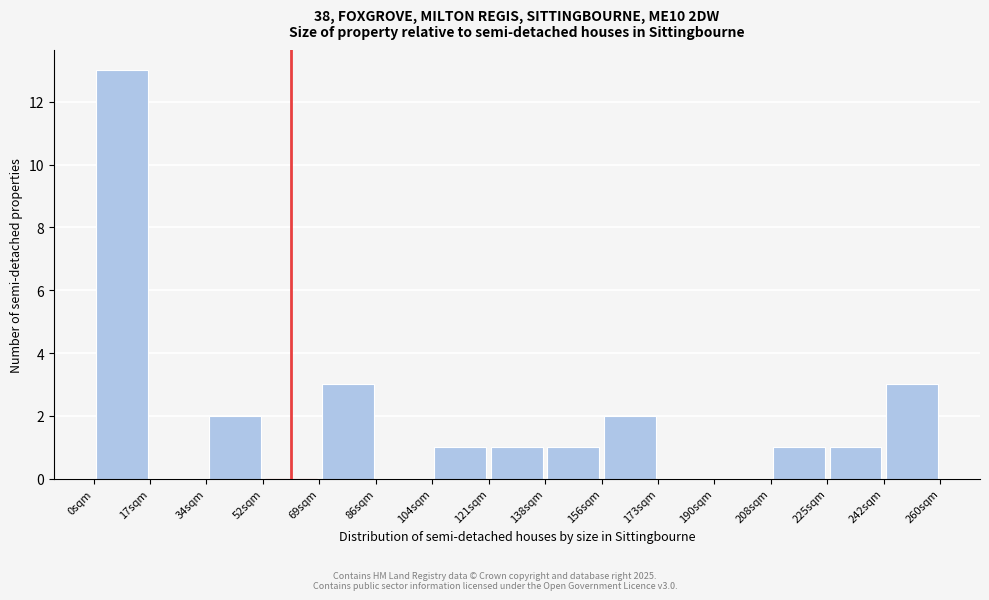

Which range on the x-axis has the tallest bar?

0 to 18